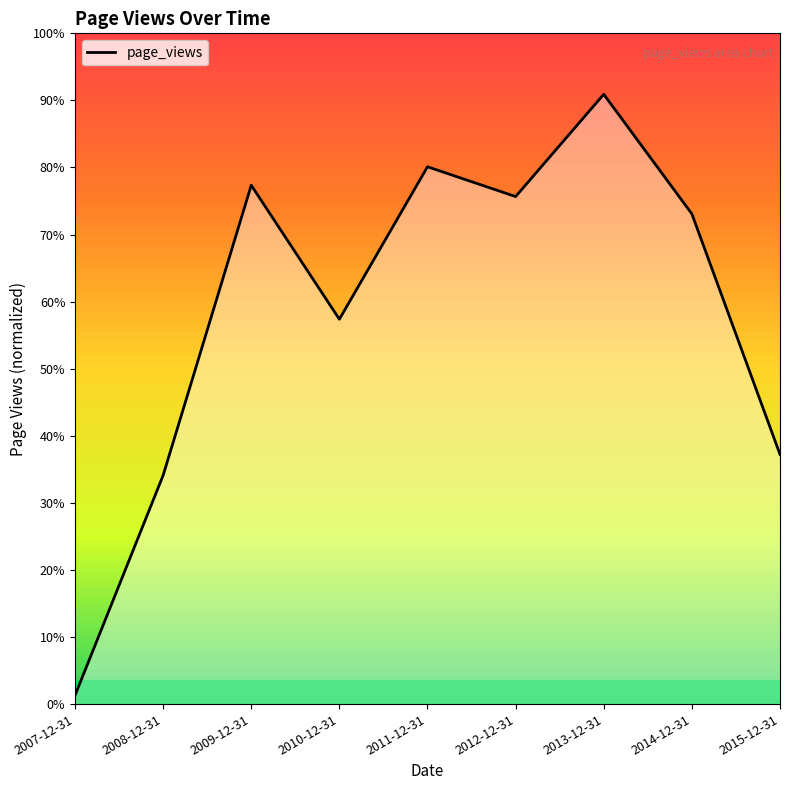

Reading left to right, extract all data points from this chart.

419	11125	25238	18721	26137	24688	29662	23845	12146